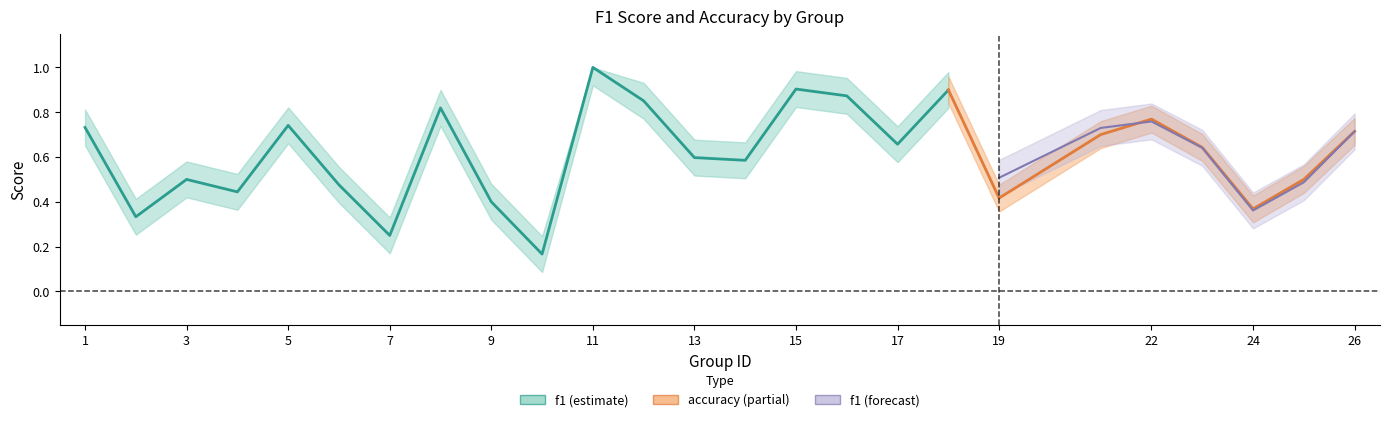

Rank the categories by f1 value from highest to lowest.

11, 15, 18, 16, 12, 8, 22, 5, 1, 21, 26, 17, 23, 13, 14, 19, 3, 25, 6, 4, 9, 24, 2, 7, 10